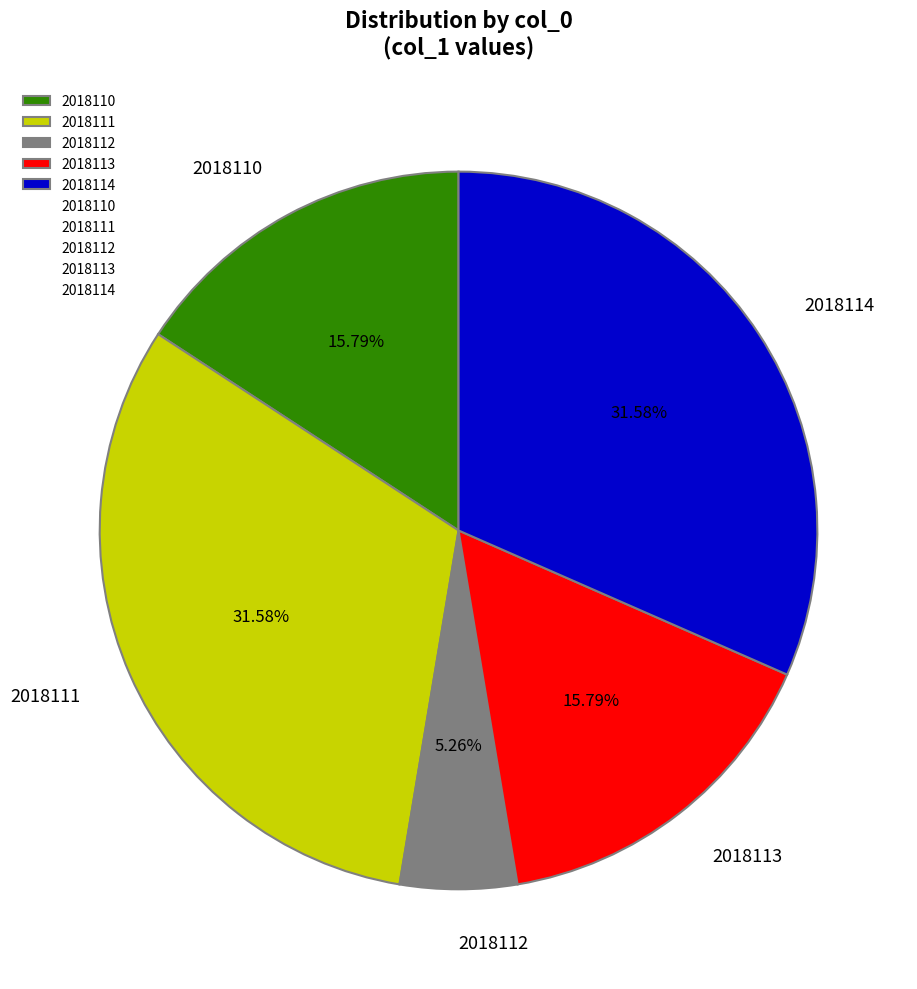

How many slices are in this pie chart?

5